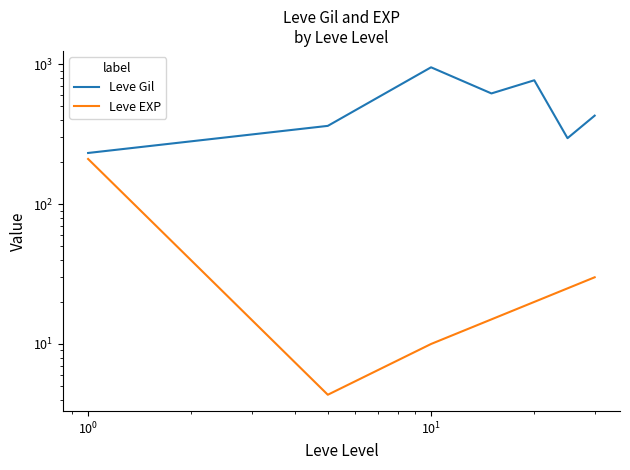

At $\mathdefault{10^{0}}$, list the series in order from largest to smallest.

Leve Gil, Leve EXP